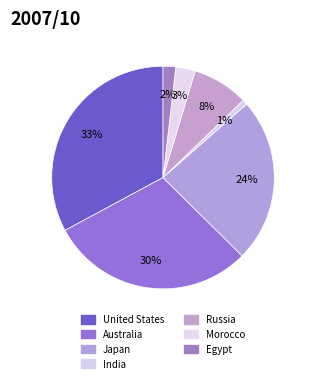

Does Egypt represent more than half of the total?

No